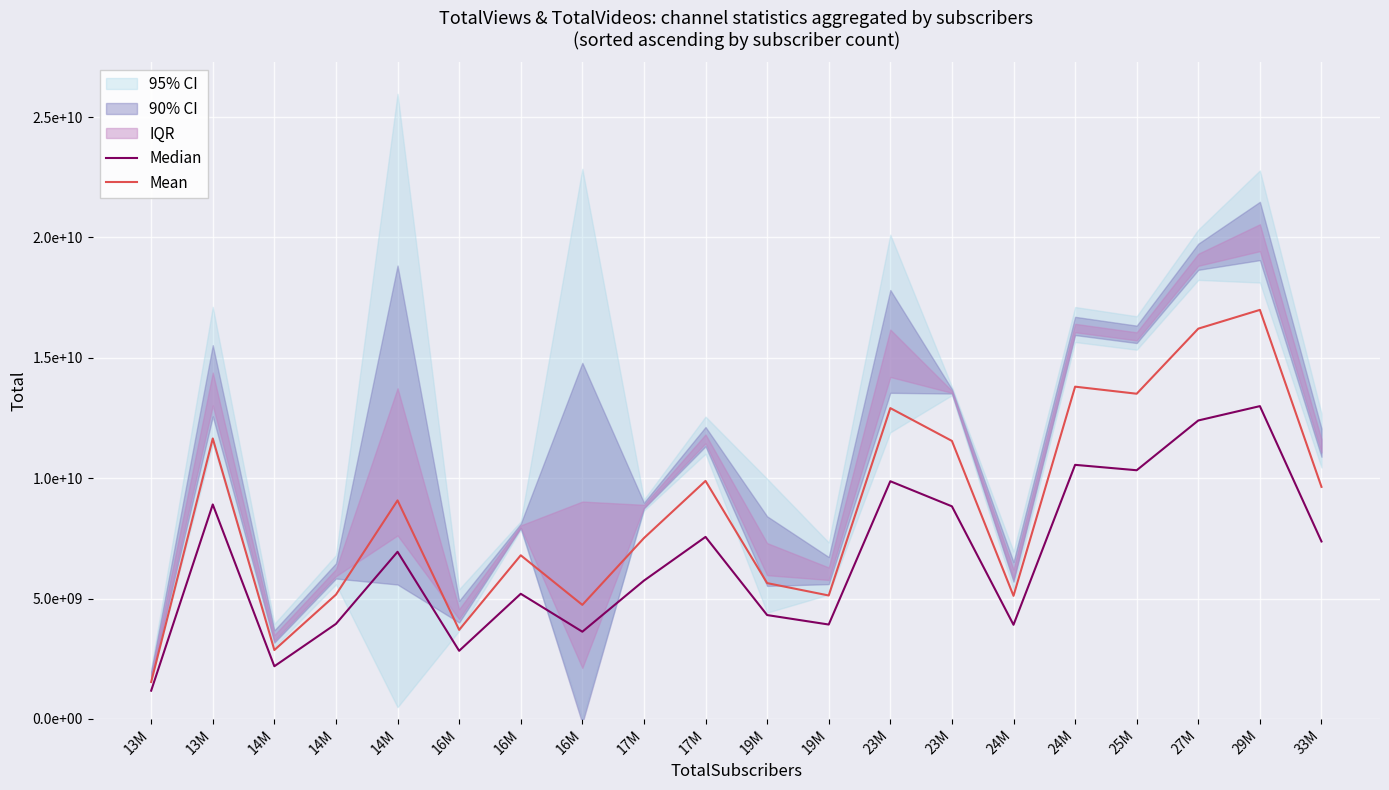

What is the label of the 12th point from the left?

19M